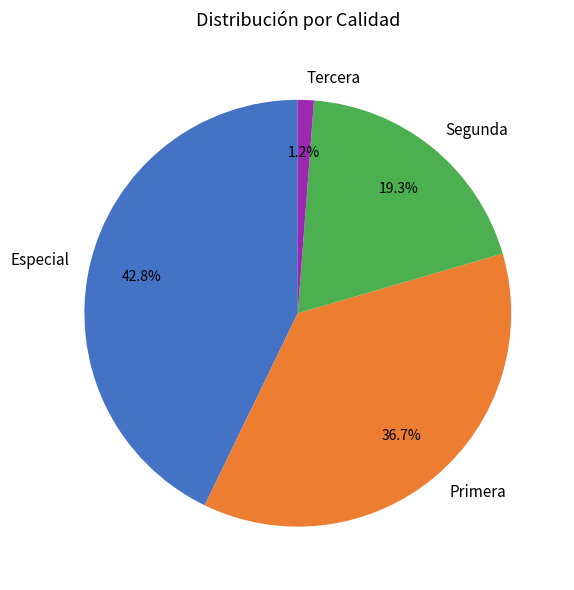

What is the largest slice in the pie chart?

Especial